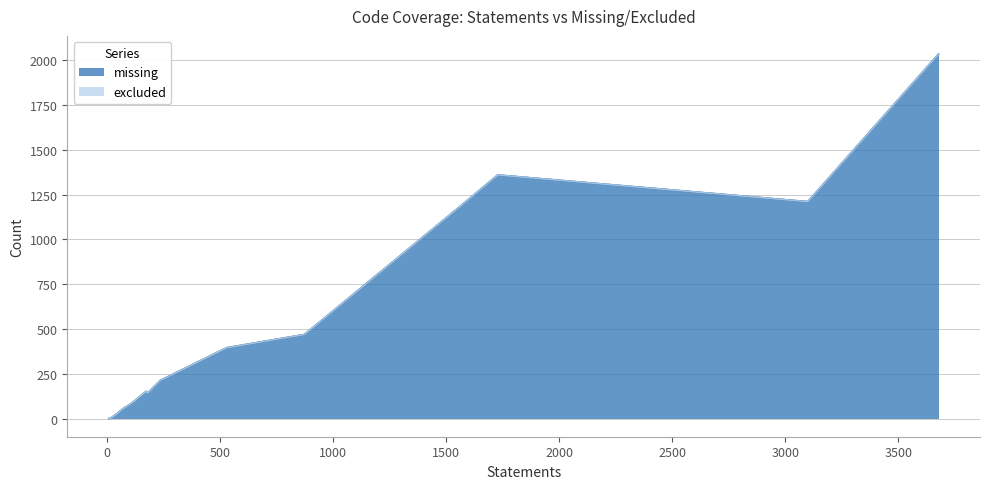

Reading left to right, transcribe all the data shown in this chart.

missing: acitoolkit/__about__.py=0	acitoolkit/__init__.py=0	acitoolkit/aciConcreteLib.py=1164	acitoolkit/aciFaults.py=85	acitoolkit/aciHealthScore.py=32	acitoolkit/aciSearch.py=55	acitoolkit/aciTable.py=47	acitoolkit/acibaseobject.py=469	acitoolkit/acicounters.py=212	acitoolkit/acifakeapic.py=142	acitoolkit/aciphysobject.py=1360	acitoolkit/acisession.py=395	acitoolkit/acitoolkit.py=2035	acitoolkit/acitoolkitlib.py=151	tests/acitoolkit_test.py=1211
excluded: acitoolkit/__about__.py=0	acitoolkit/__init__.py=0	acitoolkit/aciConcreteLib.py=0	acitoolkit/aciFaults.py=0	acitoolkit/aciHealthScore.py=0	acitoolkit/aciSearch.py=0	acitoolkit/aciTable.py=0	acitoolkit/acibaseobject.py=0	acitoolkit/acicounters.py=0	acitoolkit/acifakeapic.py=0	acitoolkit/aciphysobject.py=0	acitoolkit/acisession.py=0	acitoolkit/acitoolkit.py=0	acitoolkit/acitoolkitlib.py=0	tests/acitoolkit_test.py=0